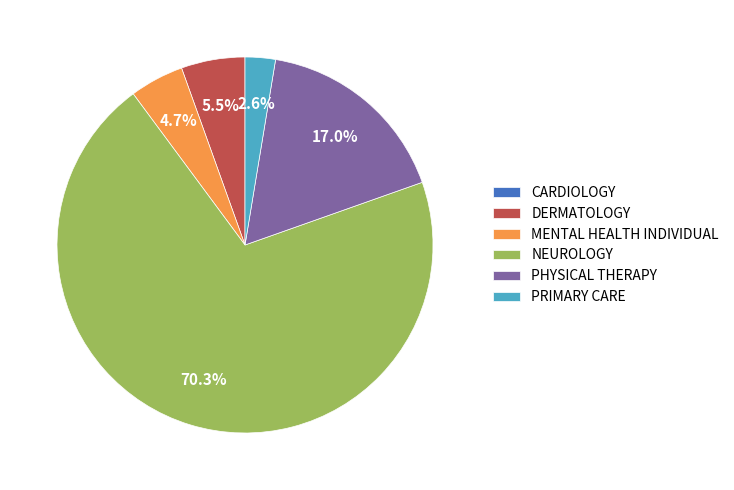

True or false: PHYSICAL THERAPY accounts for 6% of the total.

False